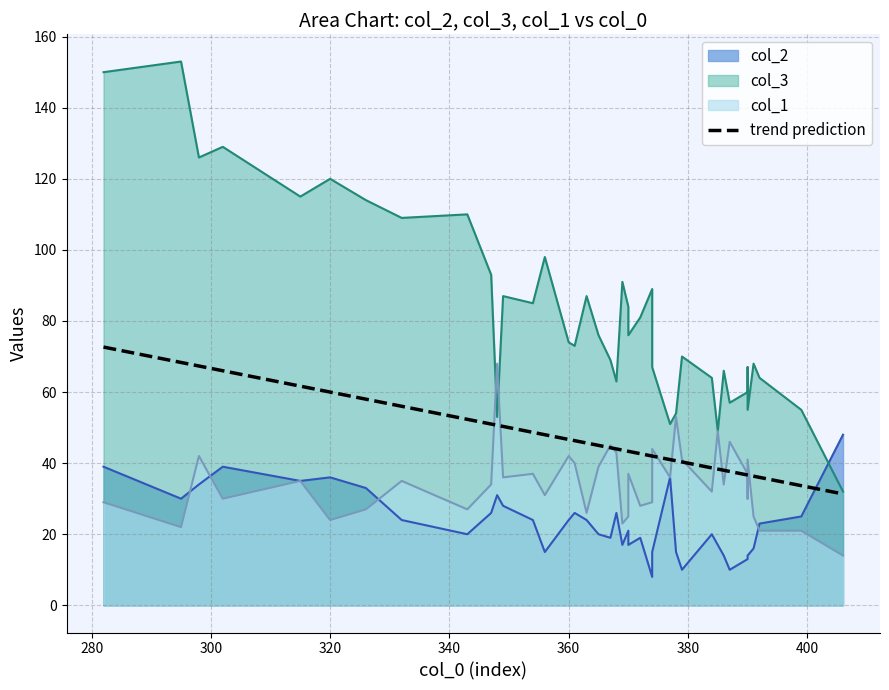

What is the average value?

46.6